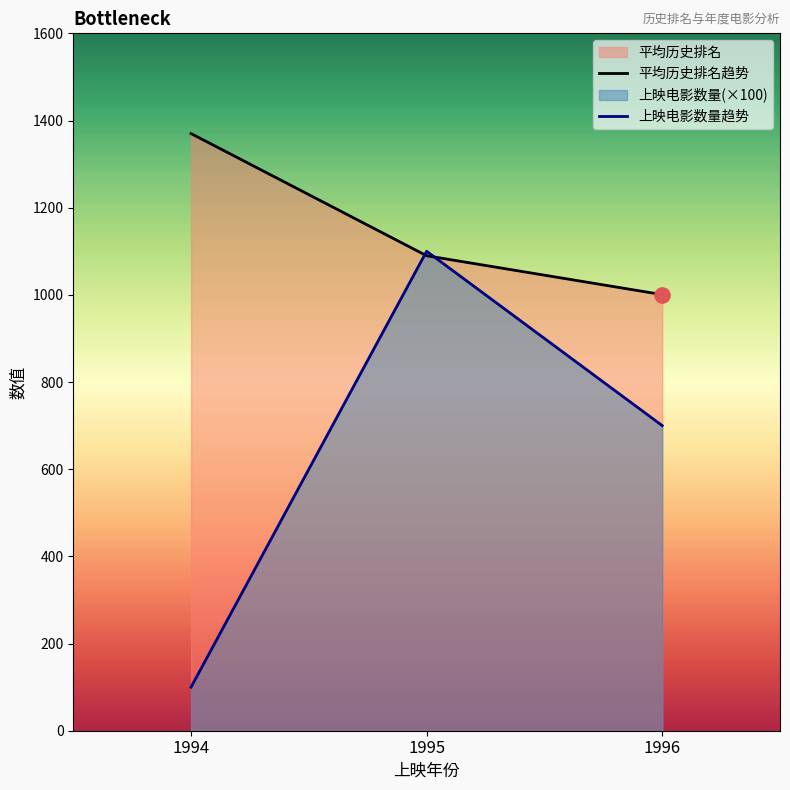

Which series contains the highest Y value?

平均历史排名趋势